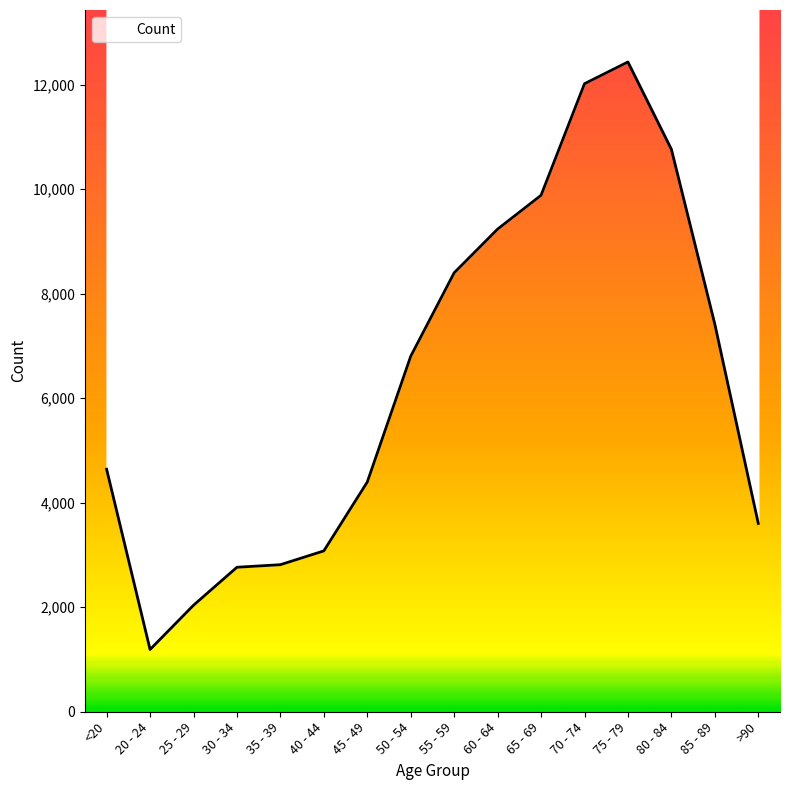

Reading left to right, what are all the values shown in this chart?

<20=4641	20 - 24=1191	25 - 29=2038	30 - 34=2765	35 - 39=2814	40 - 44=3078	45 - 49=4396	50 - 54=6803	55 - 59=8400	60 - 64=9236	65 - 69=9883	70 - 74=12018	75 - 79=12434	80 - 84=10764	85 - 89=7417	>90=3604